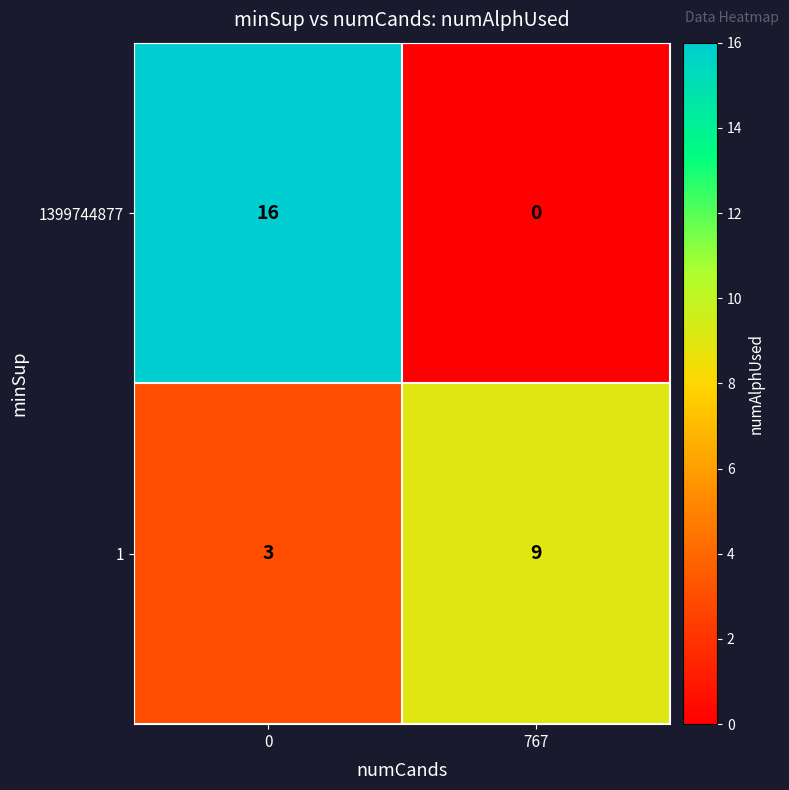

The value of 1399744877 at 0 is 10. True or false?

False